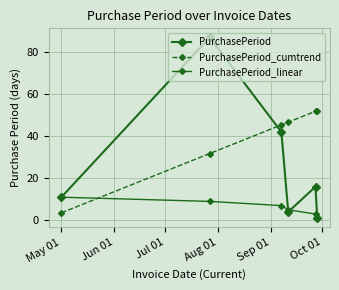

Reading right to left, list all the values displayed in this chart.

PurchasePeriod: 1.0	16.0	4.0	42.0	87.0	11.0
PurchasePeriod_cumtrend: 52.2	51.9	46.7	45.4	31.8	3.6
PurchasePeriod_linear: 1.0	3.0	5.0	7.0	9.0	11.0